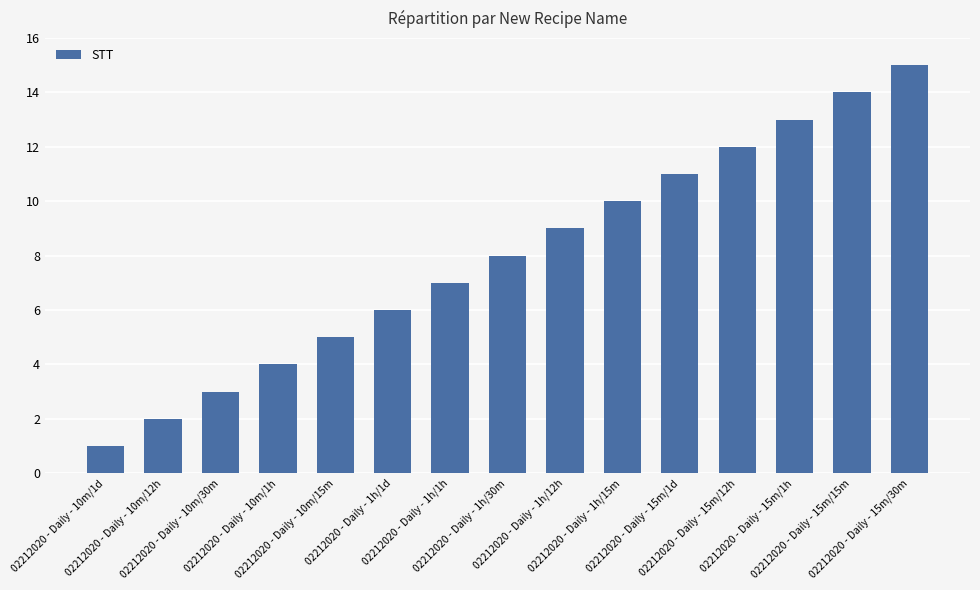

What is the ratio of the value at 02212020 - Daily - 1h/1d to the value at 02212020 - Daily - 1h/1h?

0.9